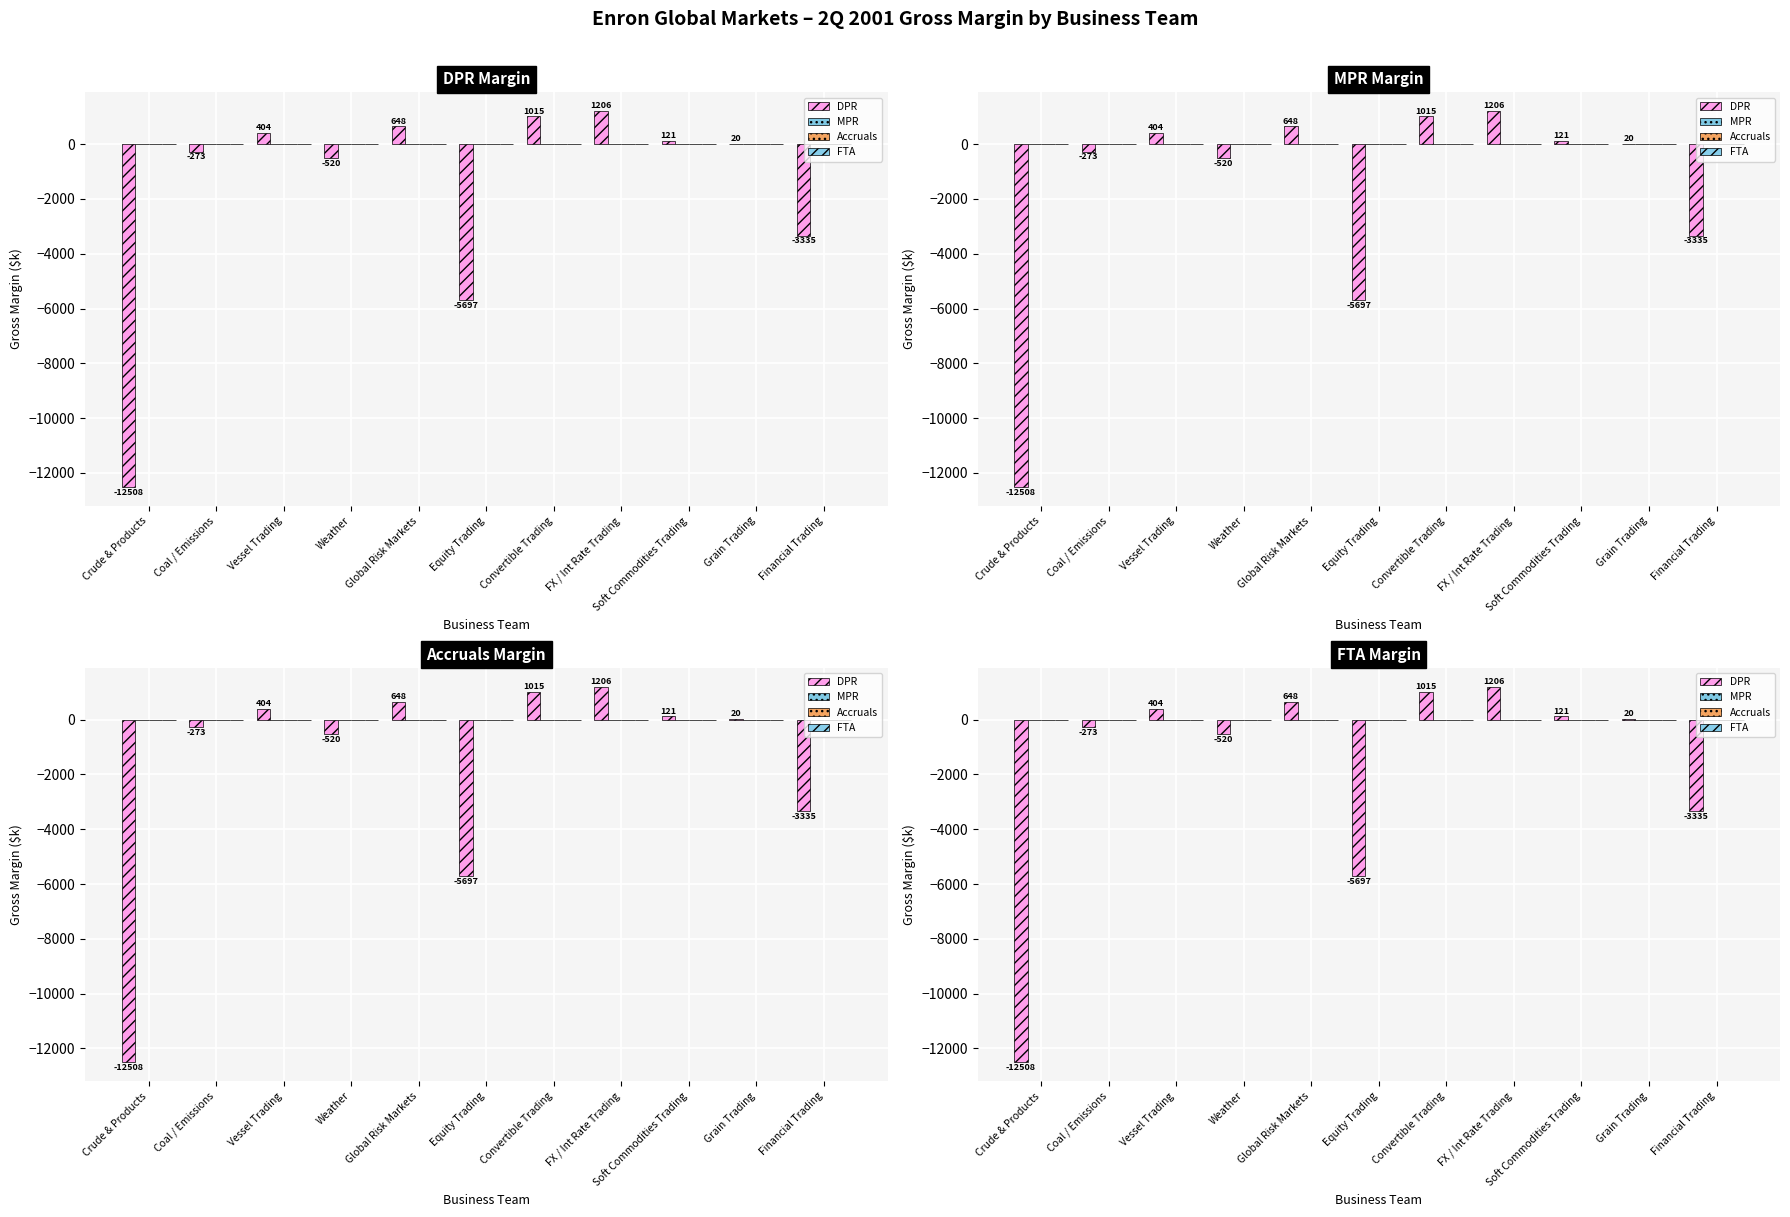

What is the label of the 1st bar from the left?

Crude & Products